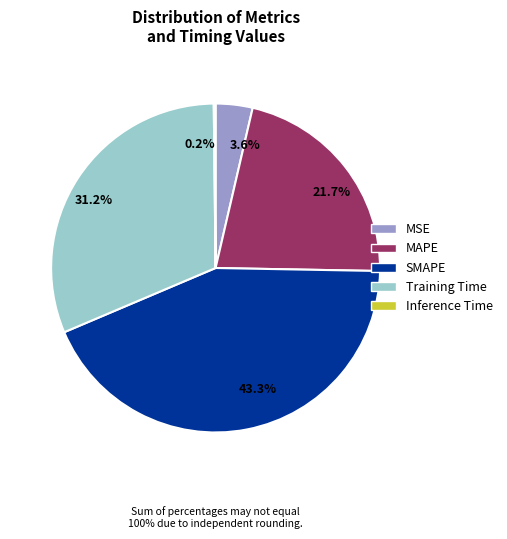

How much of the chart is everything except 31.2%?

68.8%